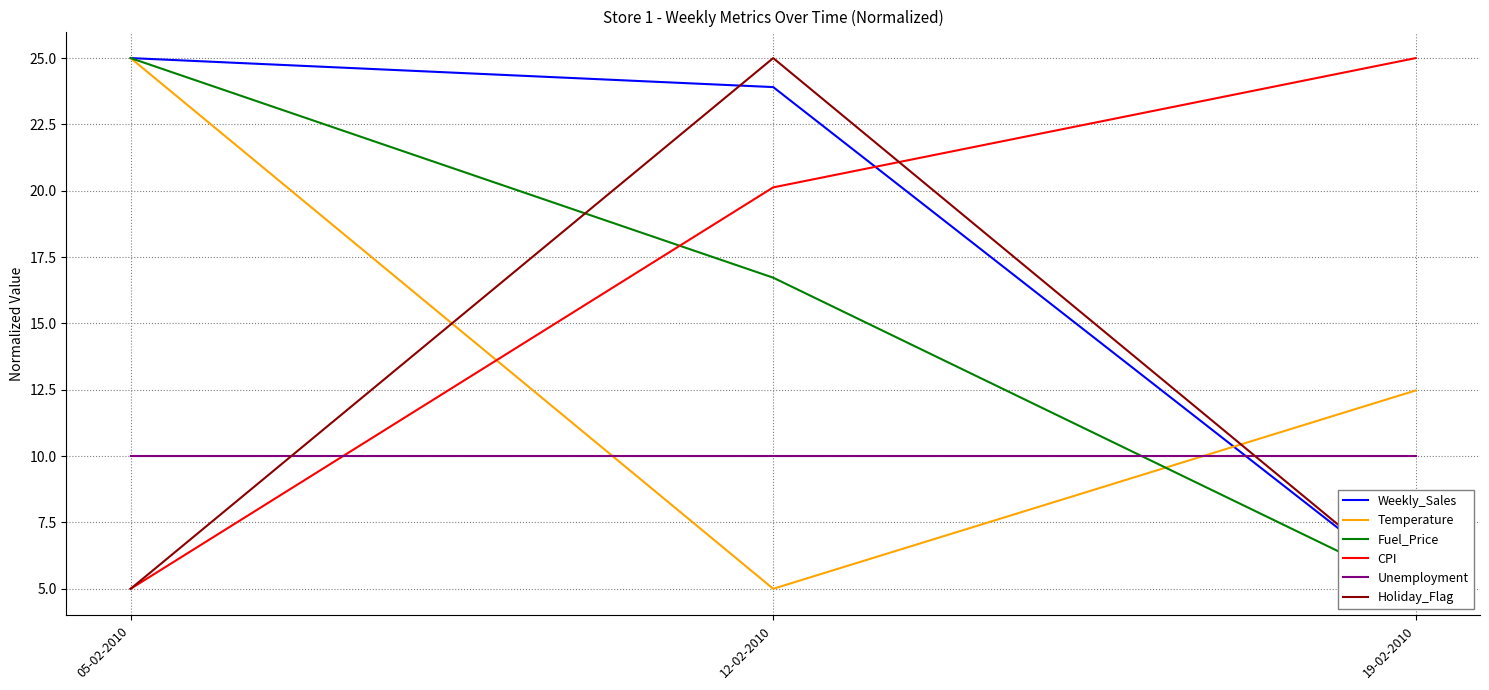

Reading left to right, extract all data points from this chart.

Weekly_Sales: 25.0	23.9	5.0
Temperature: 25.0	5.0	12.5
Fuel_Price: 25.0	16.7	5.0
CPI: 5.0	20.1	25.0
Unemployment: 10.0	10.0	10.0
Holiday_Flag: 5.0	25.0	5.0